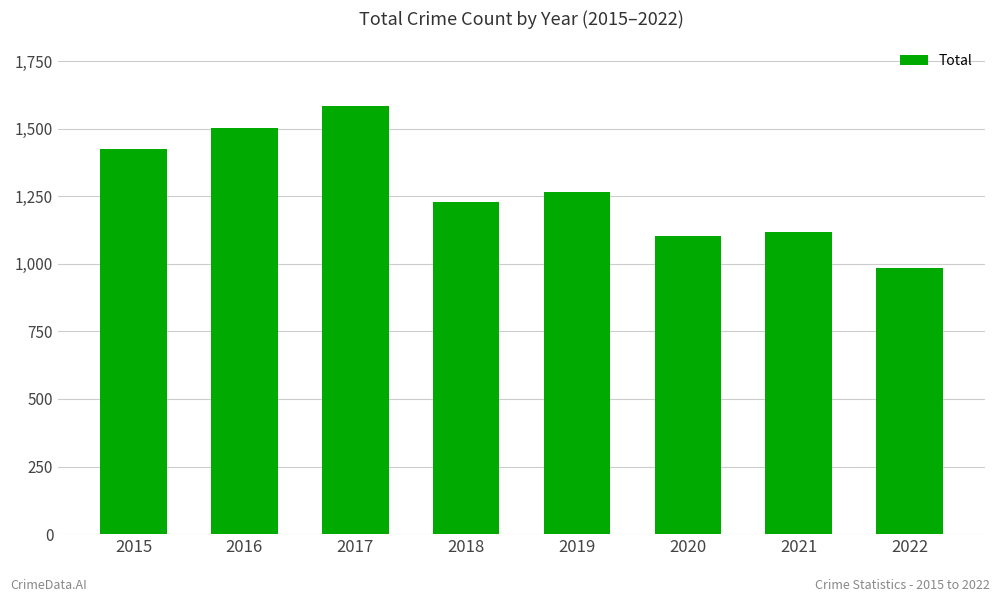

Which category has the highest value across all series?

2017